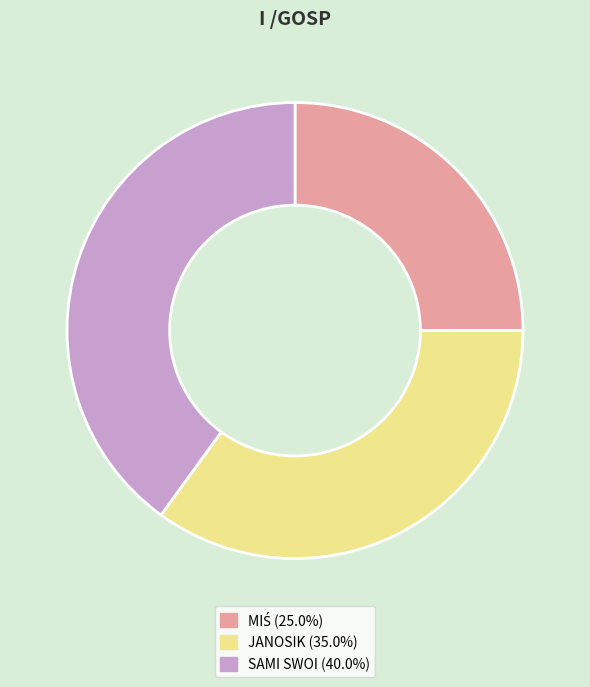

Count the number of slices in the pie.

3